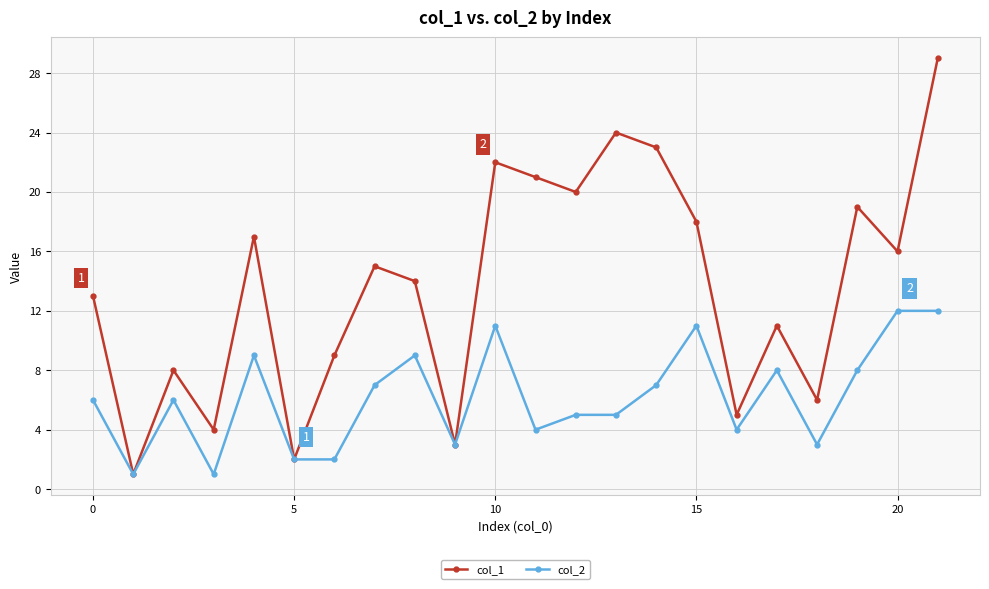

Rank the series by their average value, from highest to lowest.

col_1, col_2